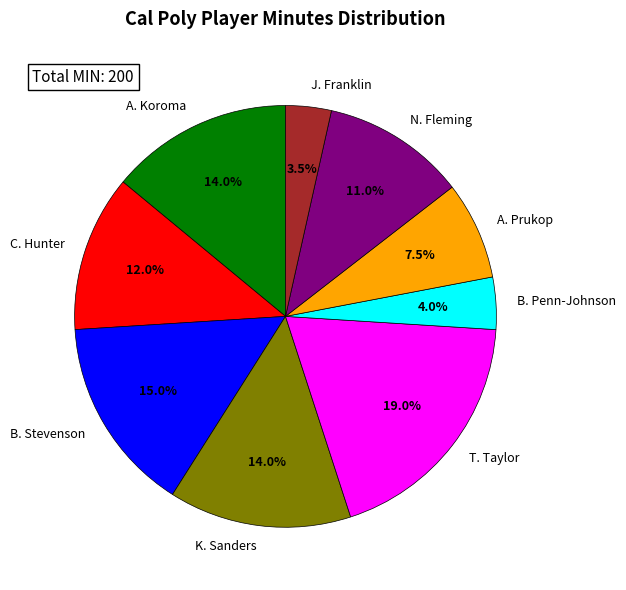

Is there any slice that represents more than half of the pie?

No